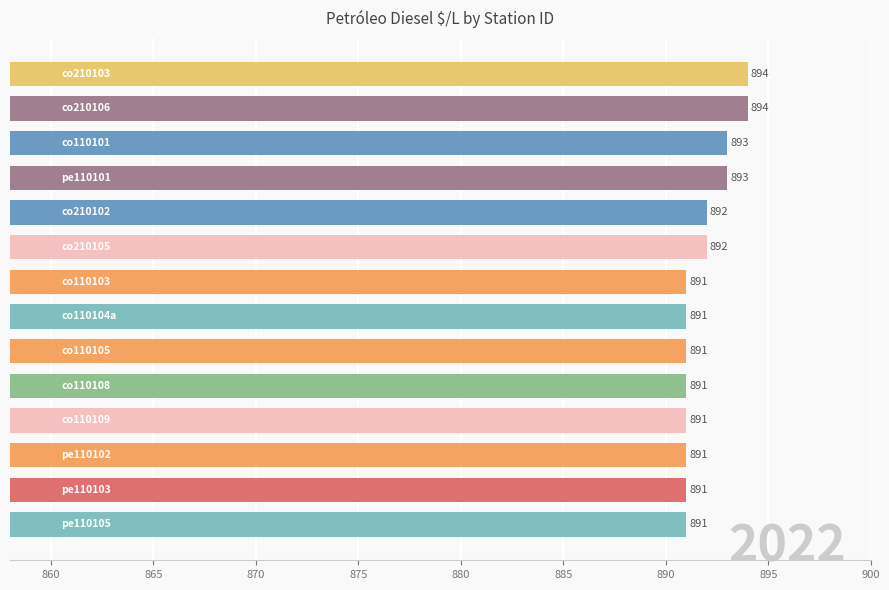

What is the value of the 2nd bar from the top?

894